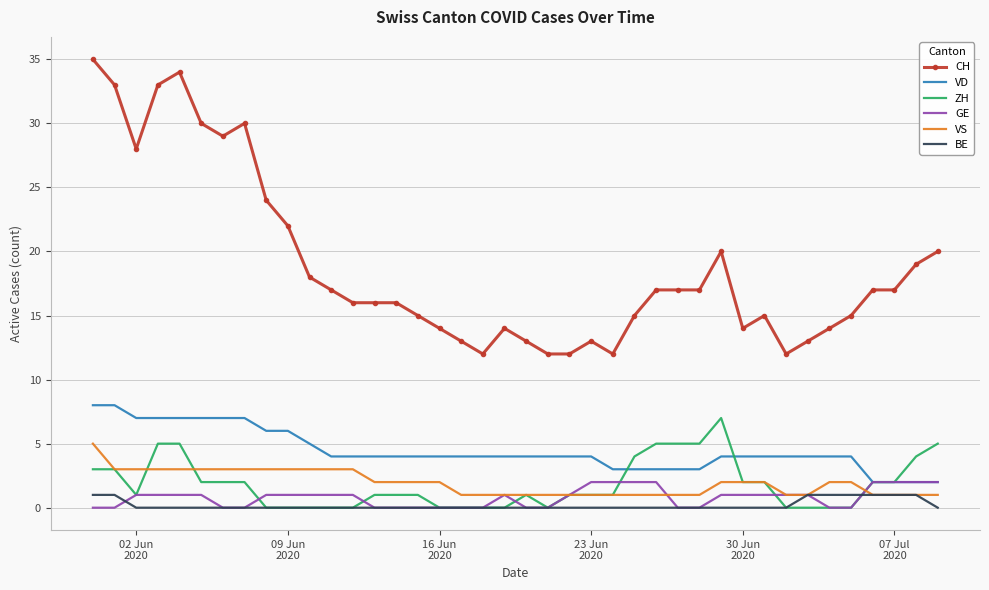

True or false: BE and VD cross at least once.

False